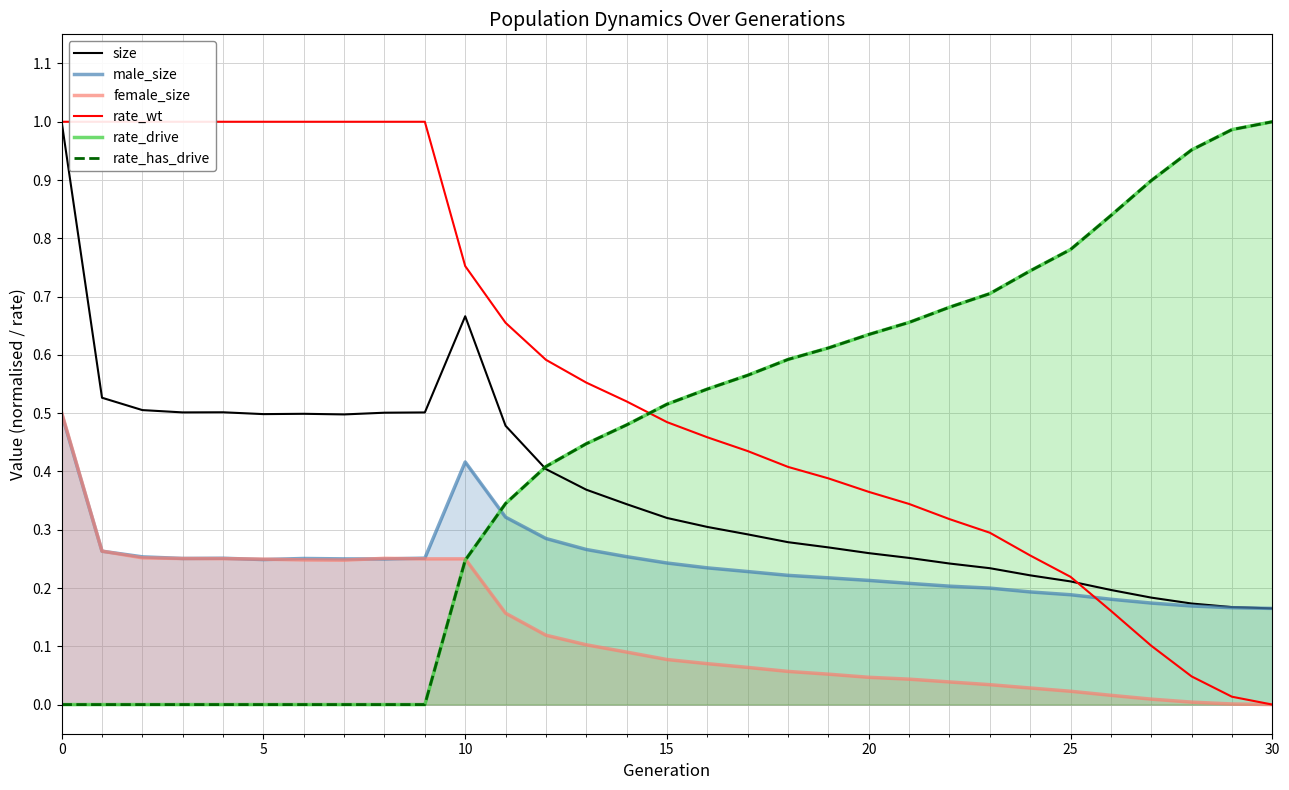

What is the minimum value for male_size?

0.2